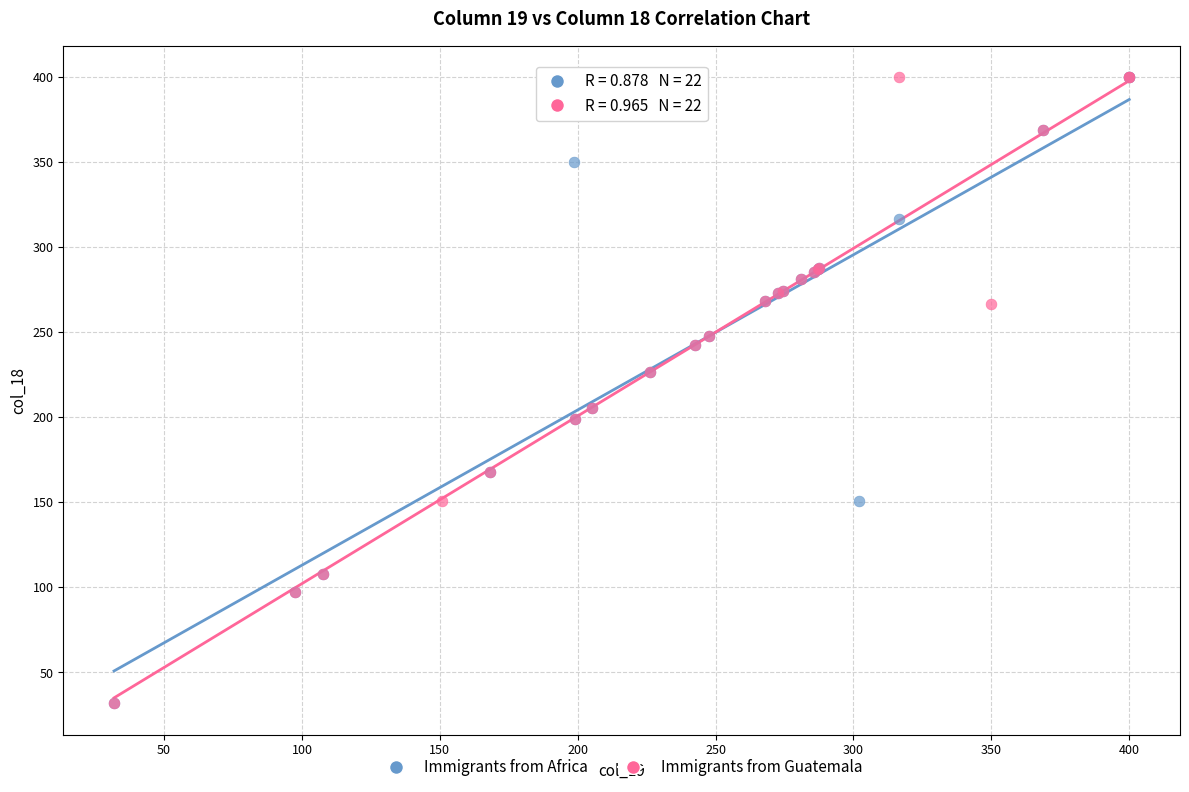

What are all the series names shown in the legend?

Immigrants from Africa, Immigrants from Guatemala